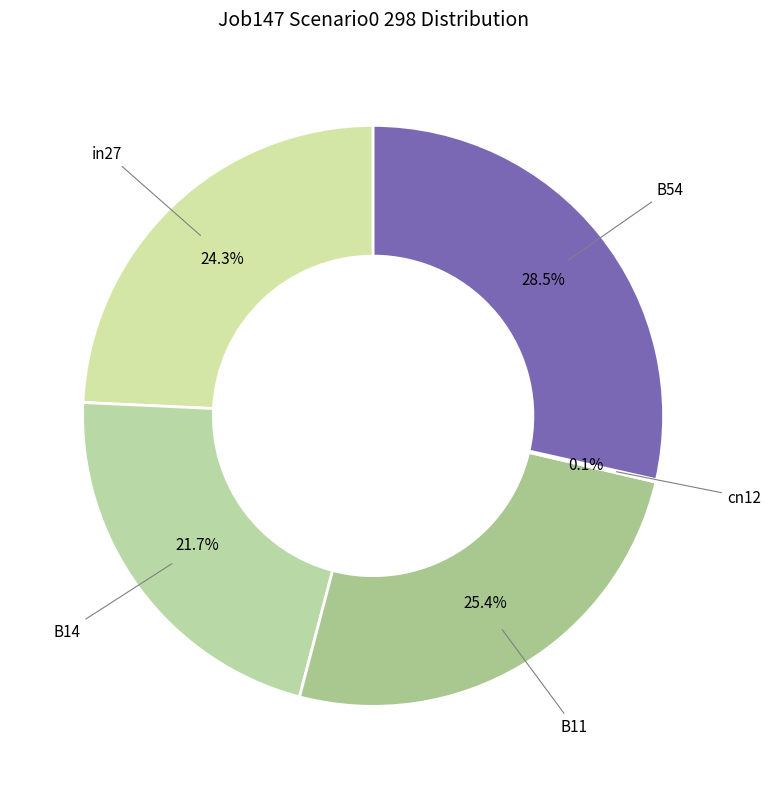

Rank the categories by value from lowest to highest.

cn12, B14, in27, B11, B54